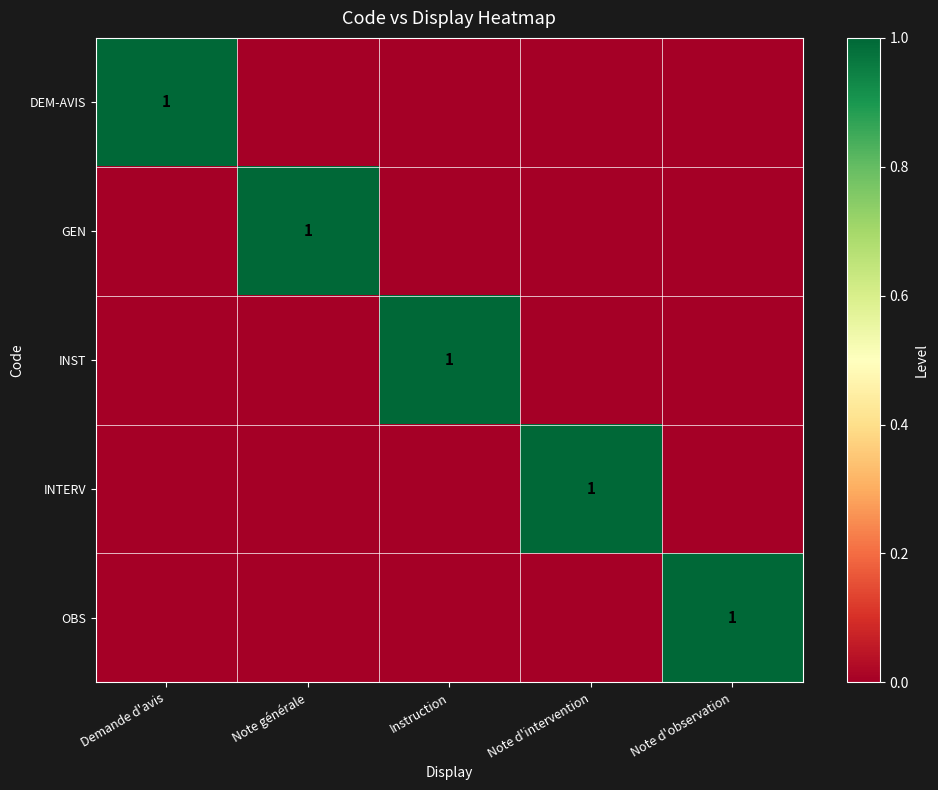

How many data points does each series have?

5